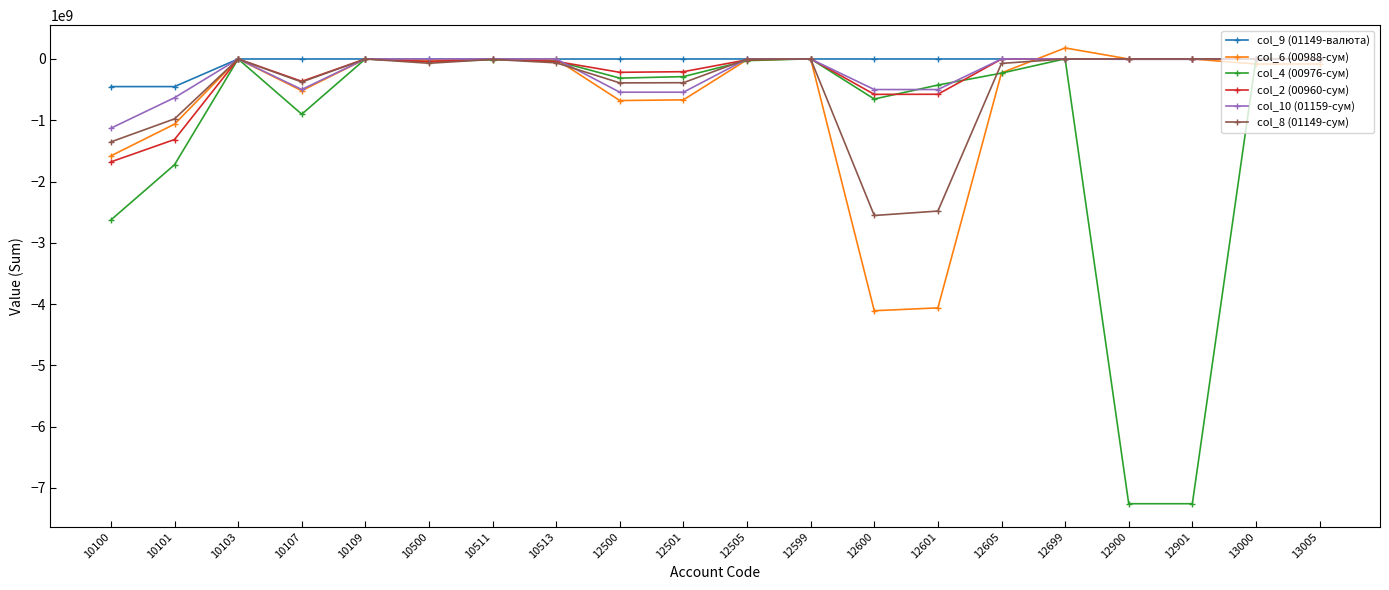

The col_9 (01149-валюта) series shows 0.0 at 10511. True or false?

True